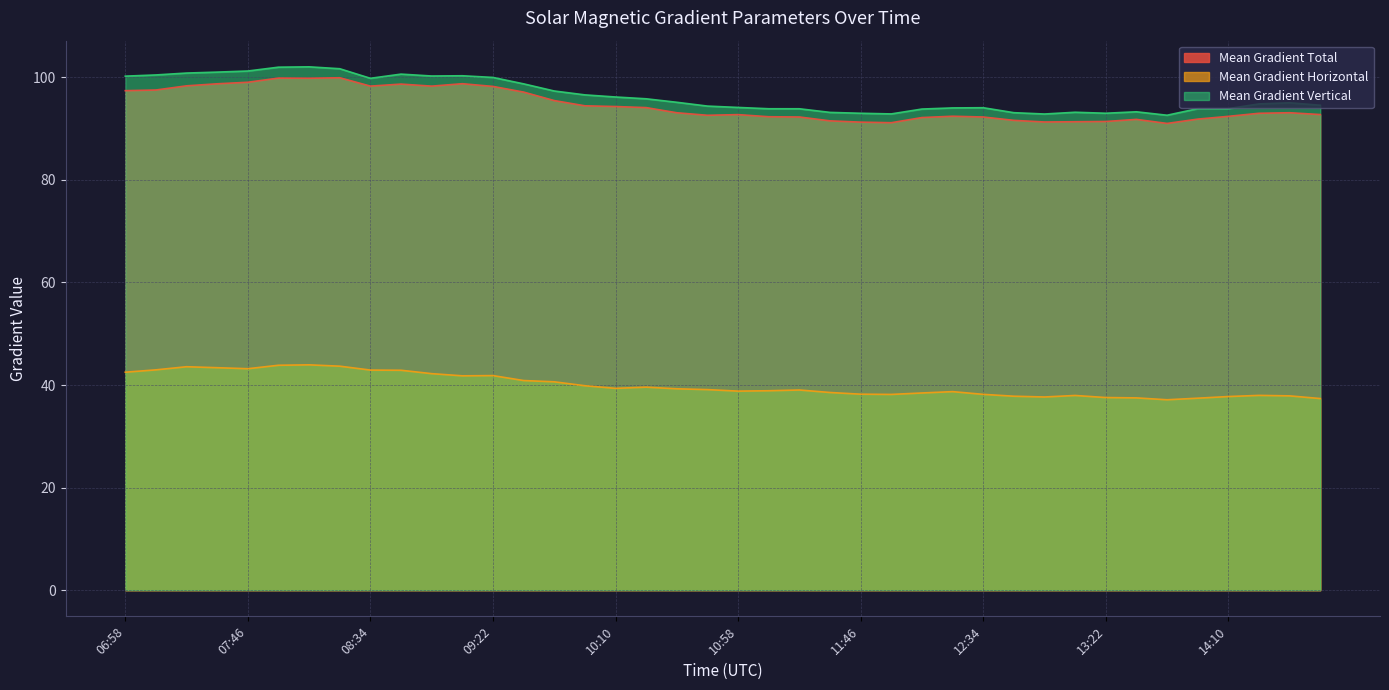

What is the difference between the Mean Gradient Total values at 07:58 and 07:10?

2.3